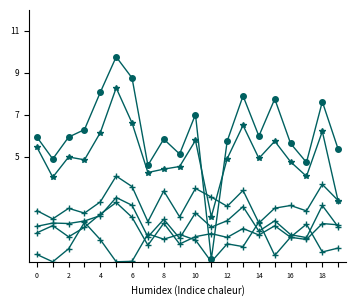

The value of col_20 at 15 is 2.5. True or false?

False